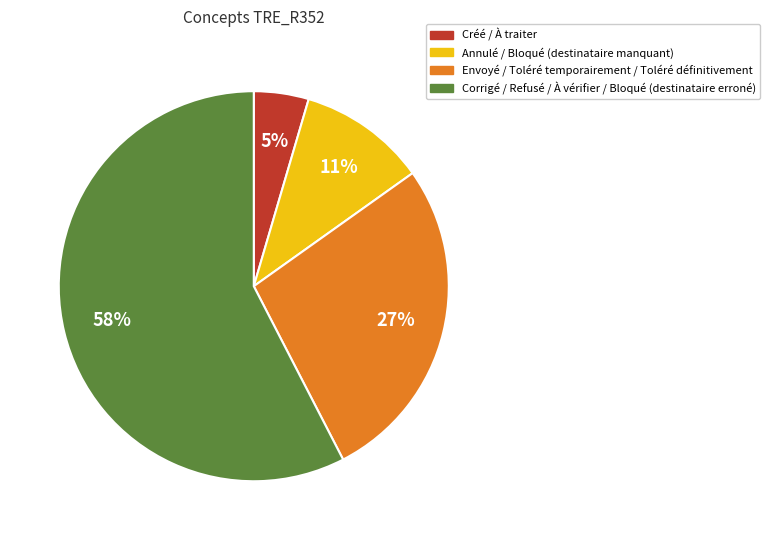

To the nearest percent, what is the average slice percentage?

25%